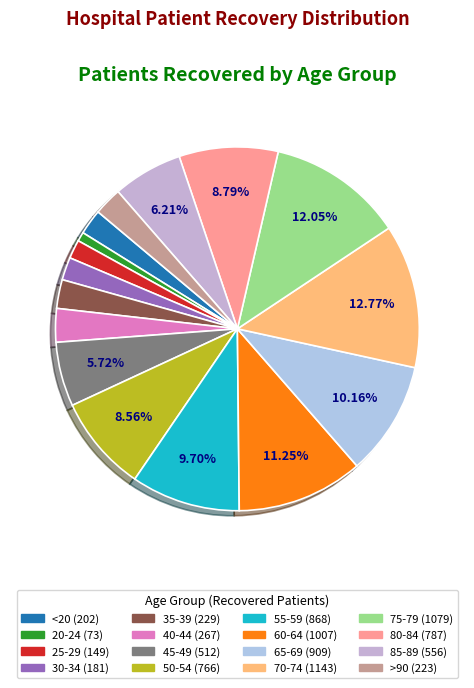

What is the ratio of the value at 75-79 to the value at 50-54?

1.4